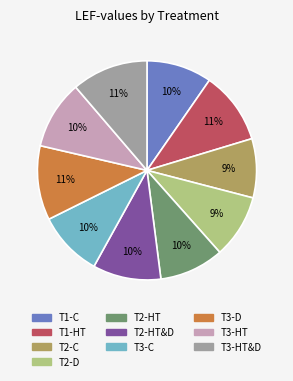

Is there a majority slice in this chart?

No